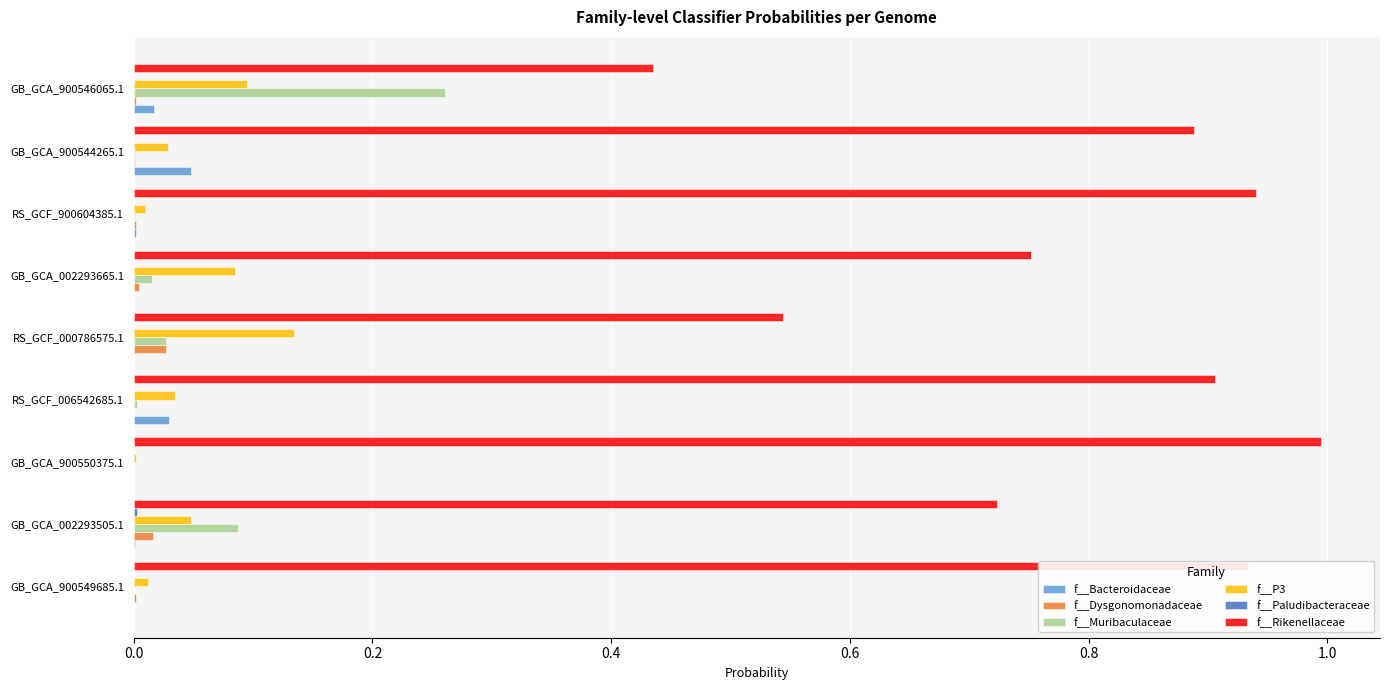

Which series changed the most between RS_GCF_000786575.1 and GB_GCA_002293665.1?

f__Rikenellaceae